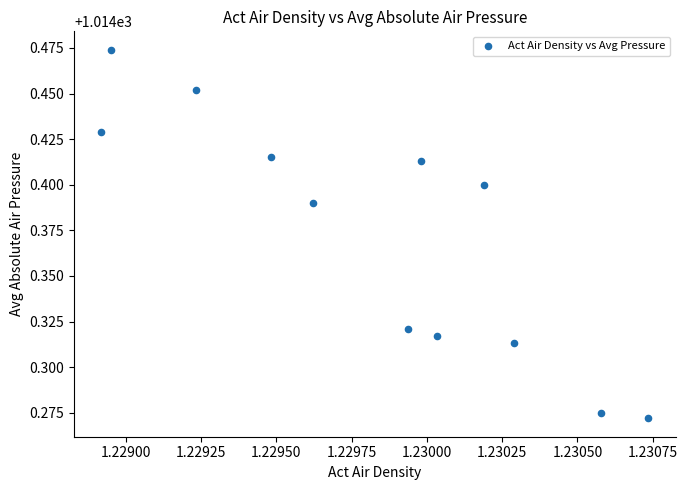

What is the average X value?

1.2